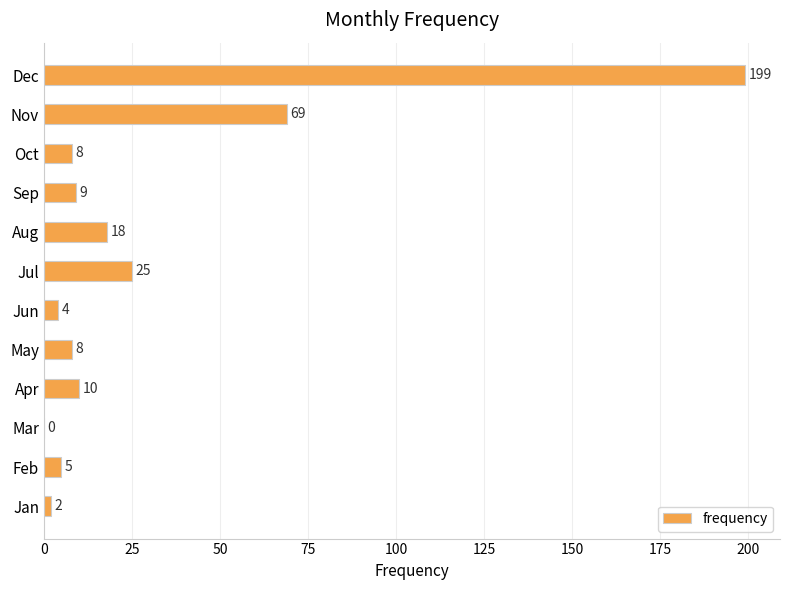

Reading bottom to top, extract all data points from this chart.

Jan=2	Feb=5	Mar=0	Apr=10	May=8	Jun=4	Jul=25	Aug=18	Sep=9	Oct=8	Nov=69	Dec=199